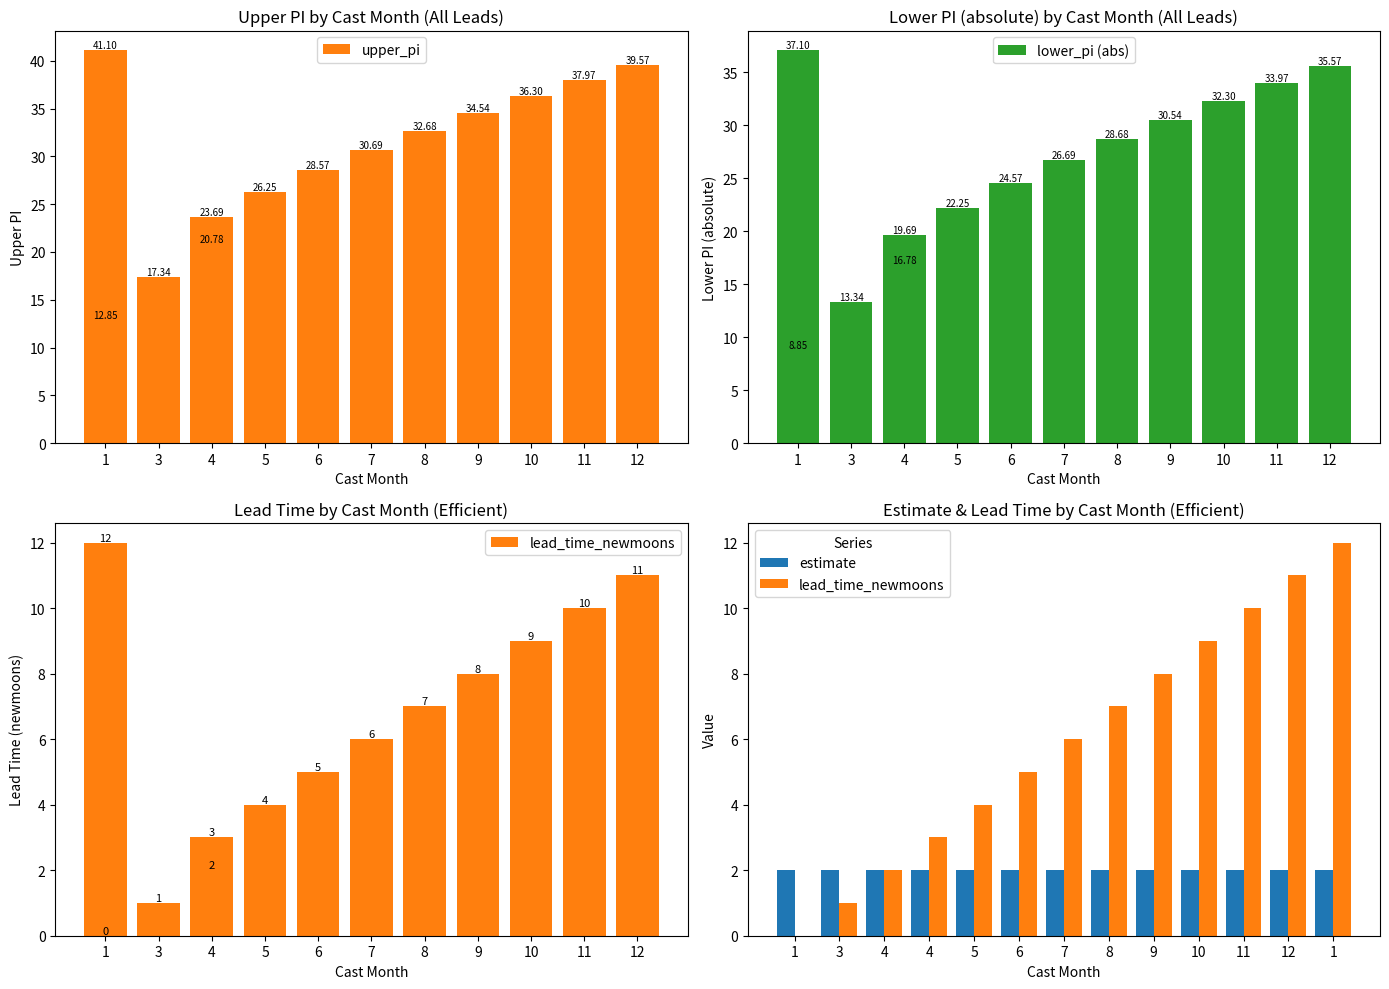

Are the bars horizontal?

No